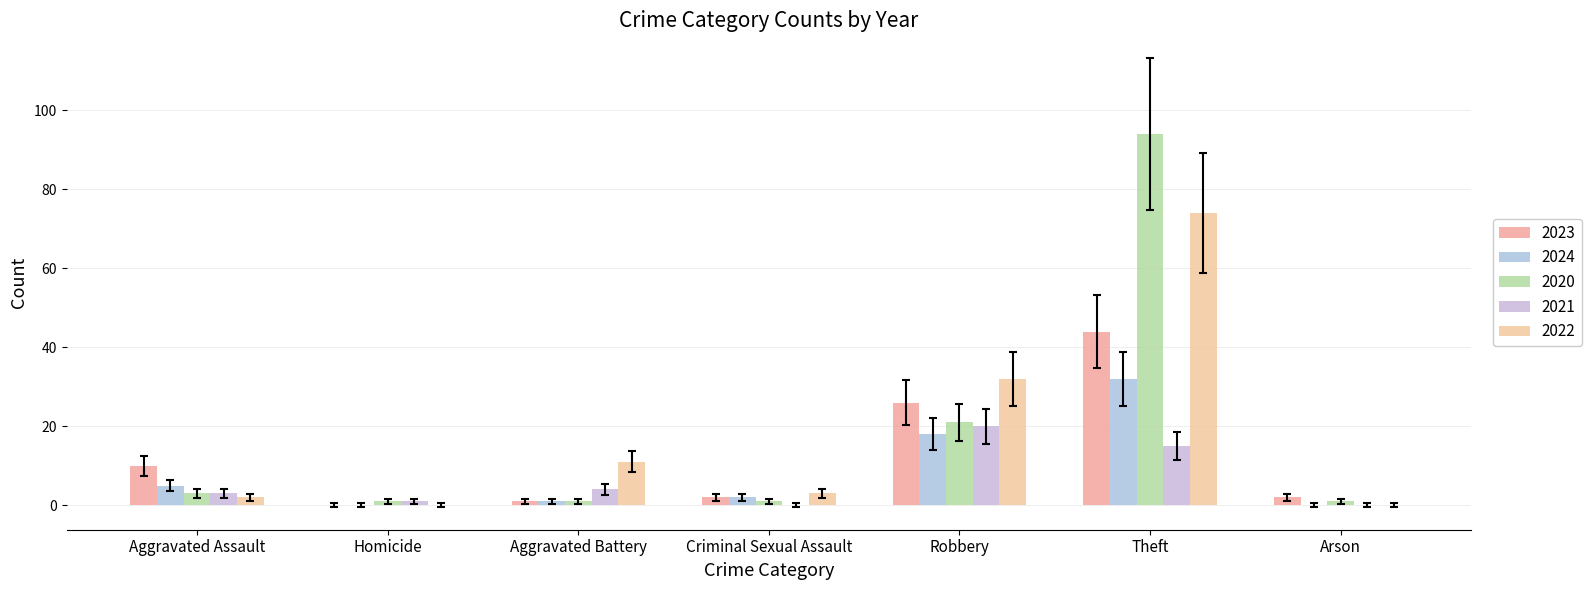

How many groups of bars are there?

7